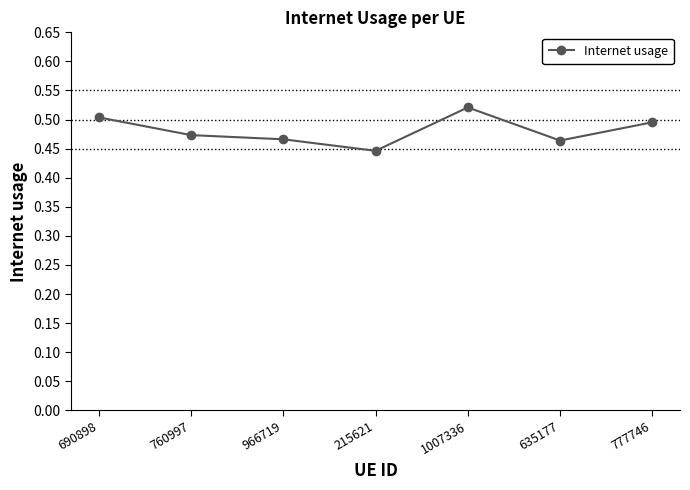

What is the difference between the second highest and minimum values?

0.1